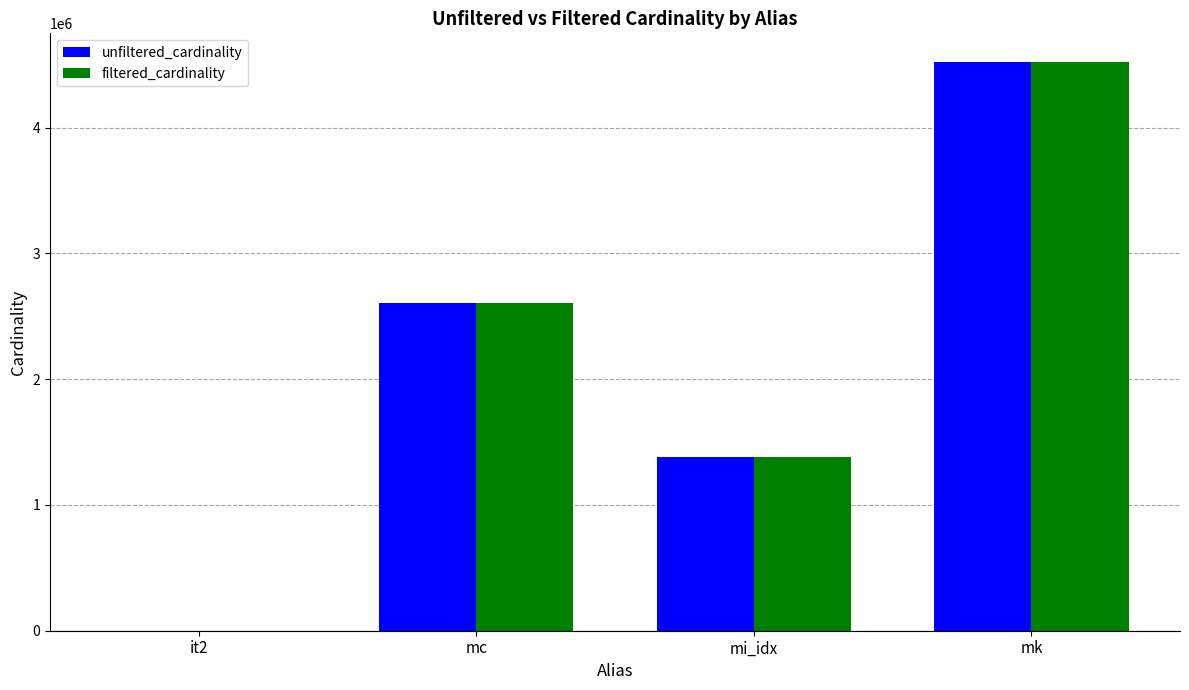

How many groups of bars are there?

4